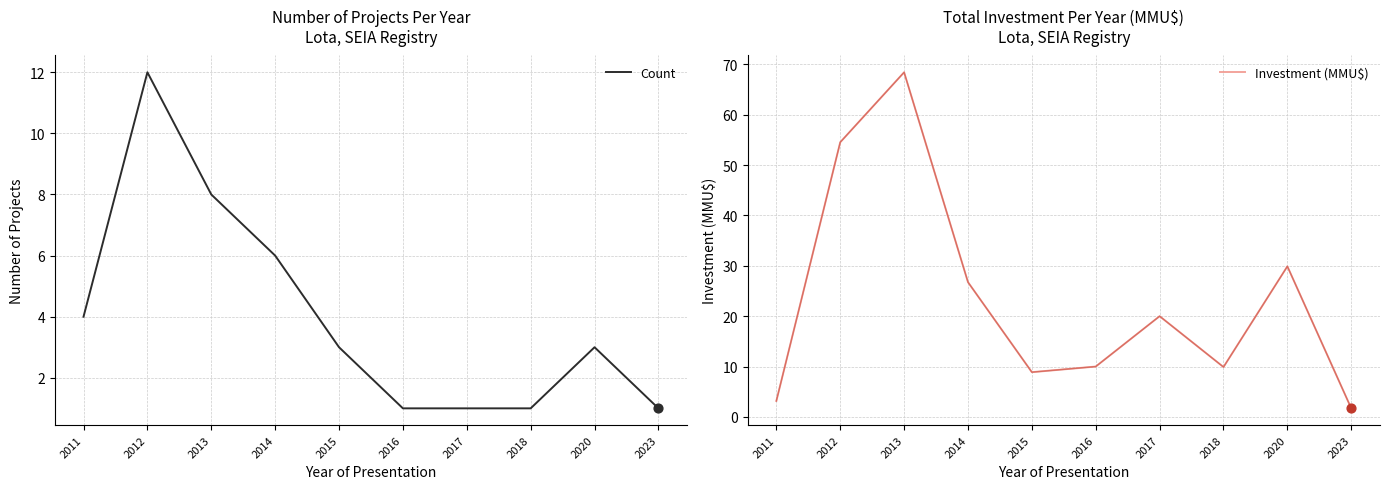

Which series has the widest spread of Y values?

Investment (MMU$)